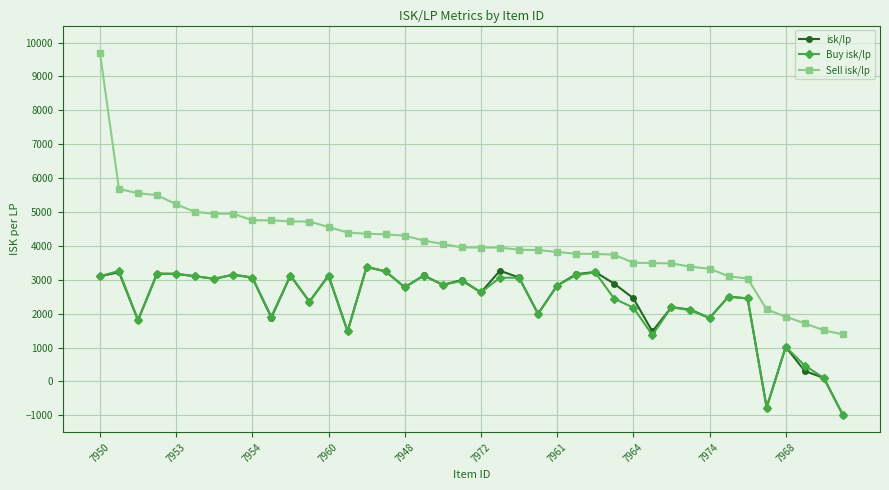

True or false: Sell isk/lp and isk/lp cross at least once.

False